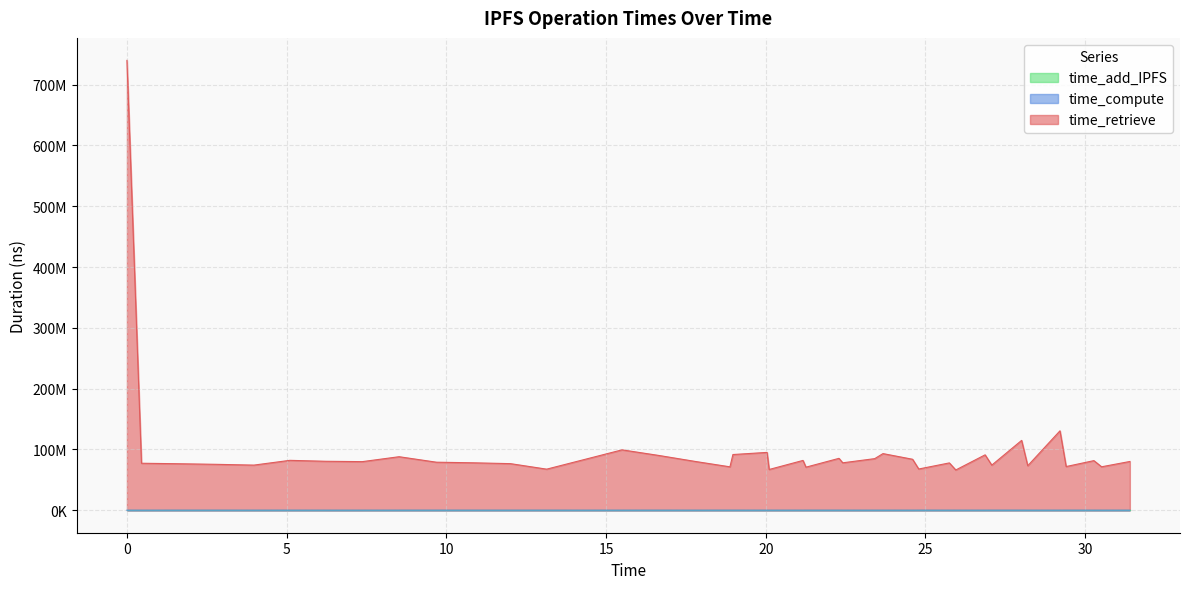

Does the chart have visible grid lines?

Yes